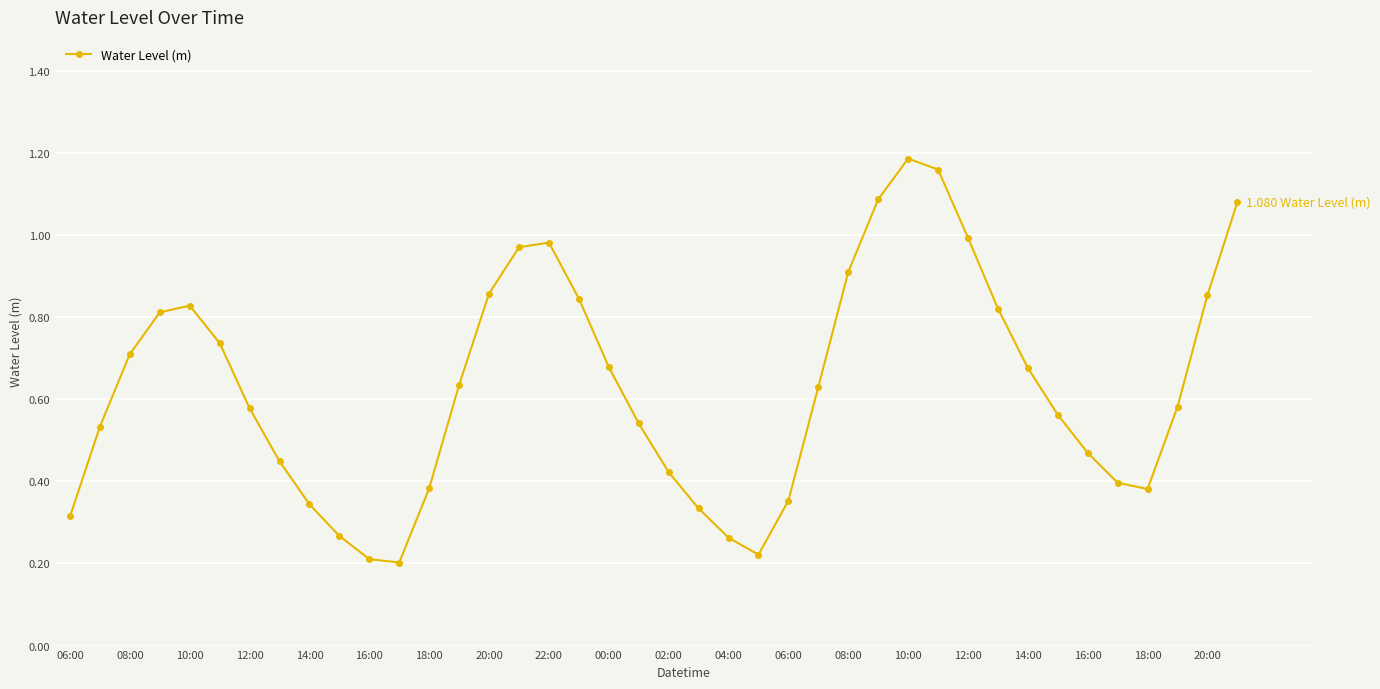

What is the sum of all values?

25.3